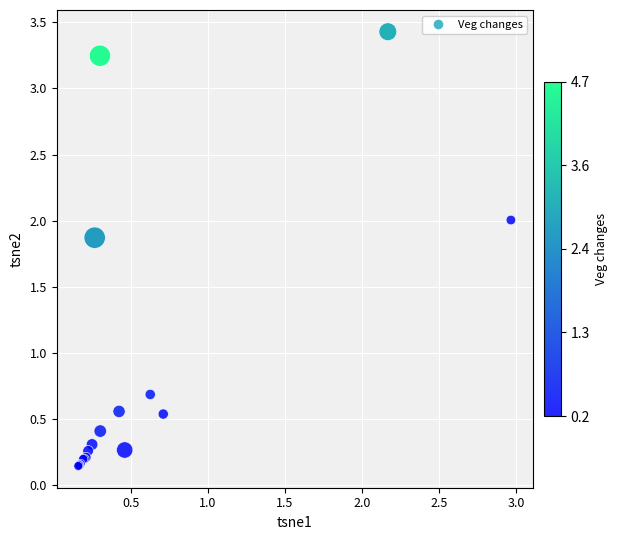

What Y value in the scatter plot is closest to 1?

0.7